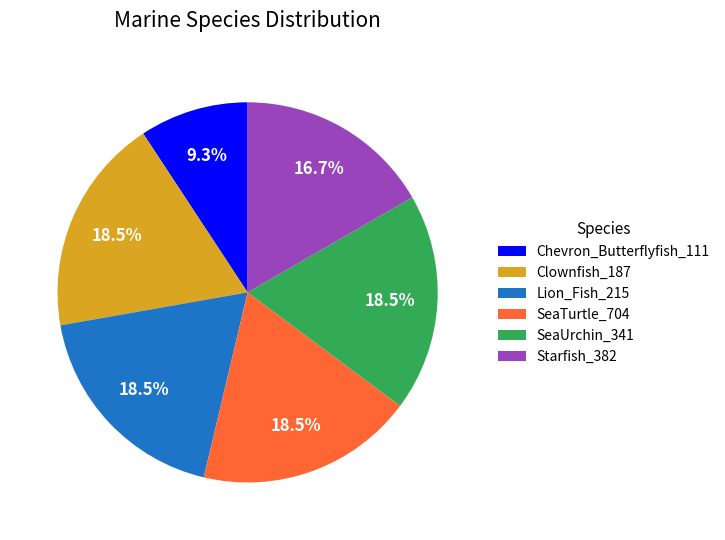

What percentage is the Starfish_382 slice, to the nearest percent?

17%